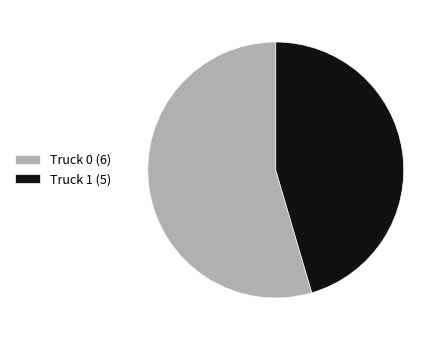

Is the sum of Truck 0 and Truck 1 greater than half?

Yes